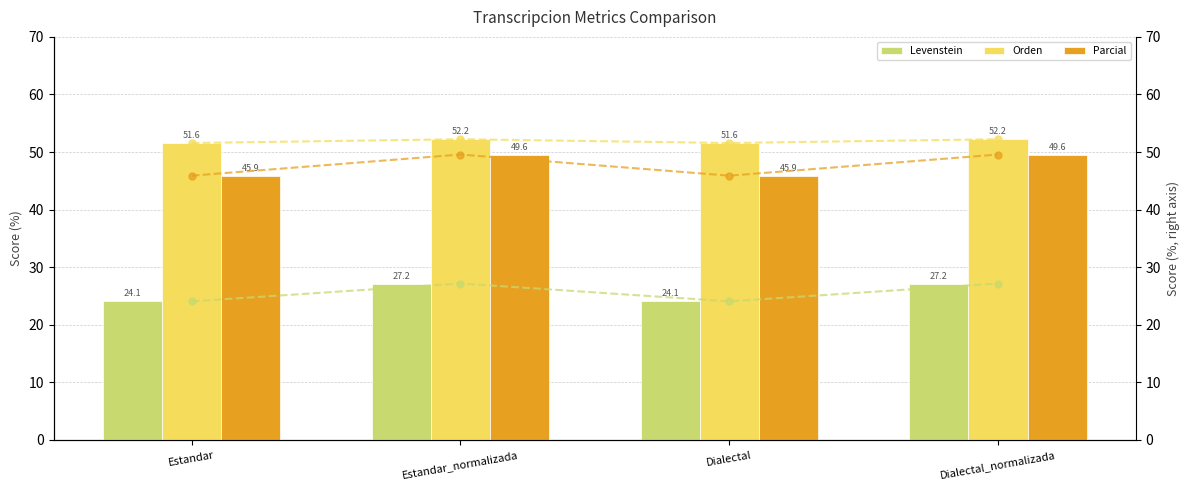

Read the Levenstein (line) value at Estandar_normalizada.

27.2